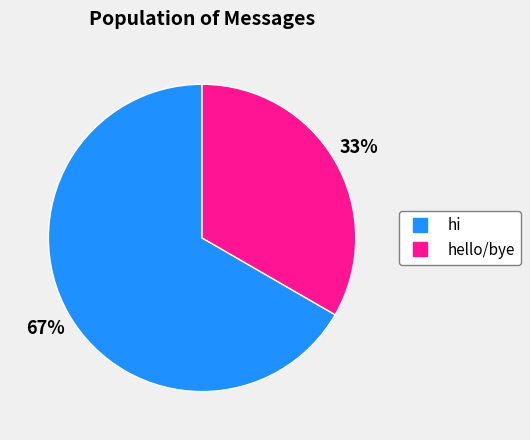

Do hello/bye and hi together represent more than half of the pie?

Yes